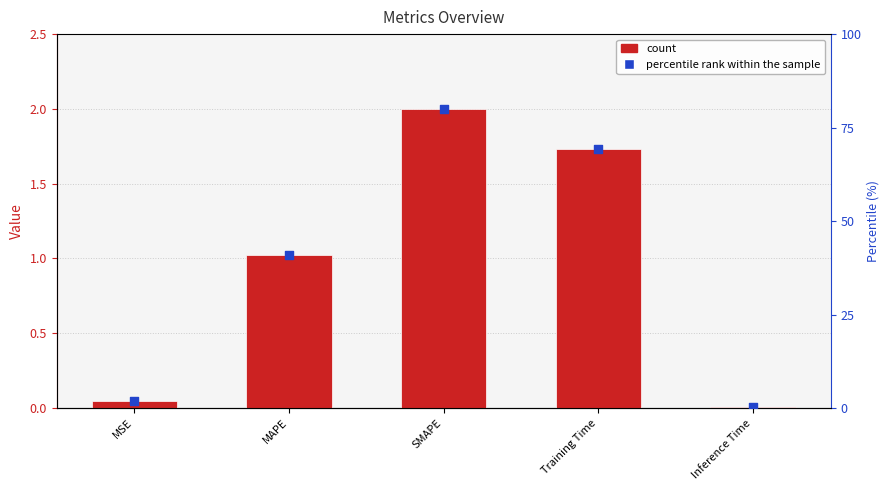

Which series contains the lowest Y value?

col_1